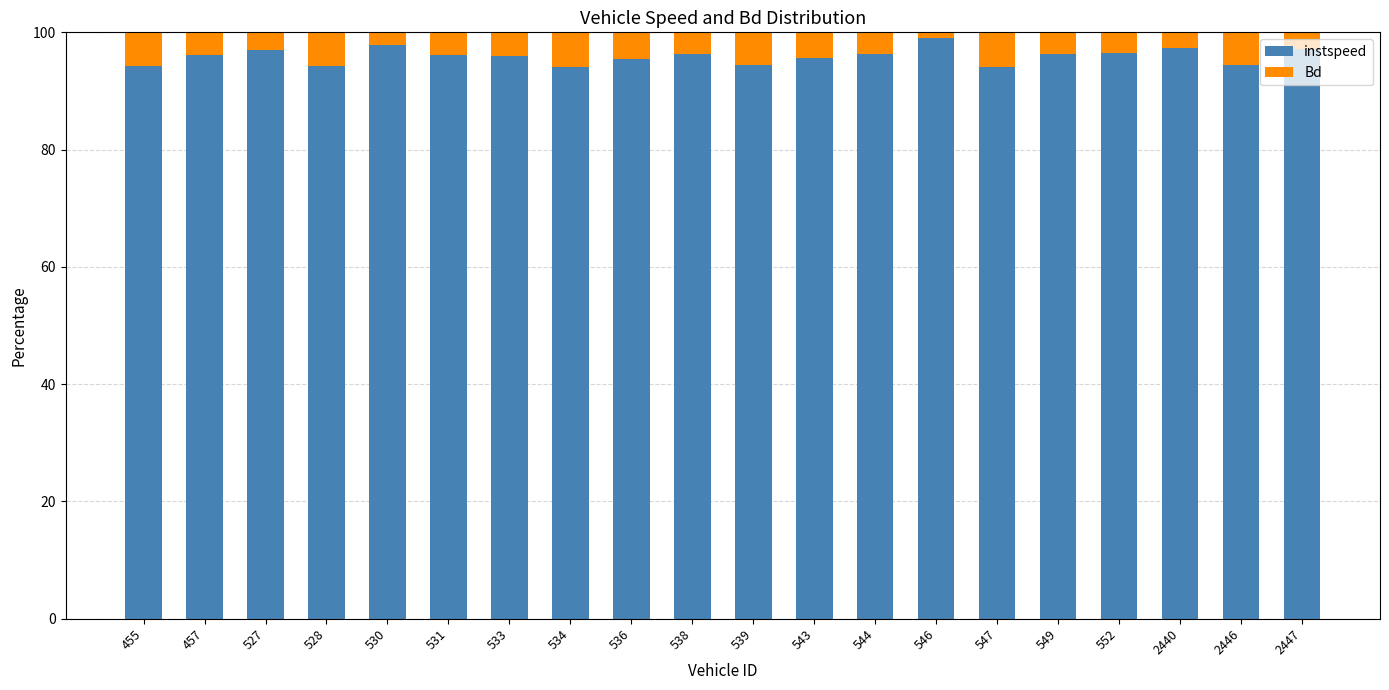

What is the total value across all series at 543?

100.0